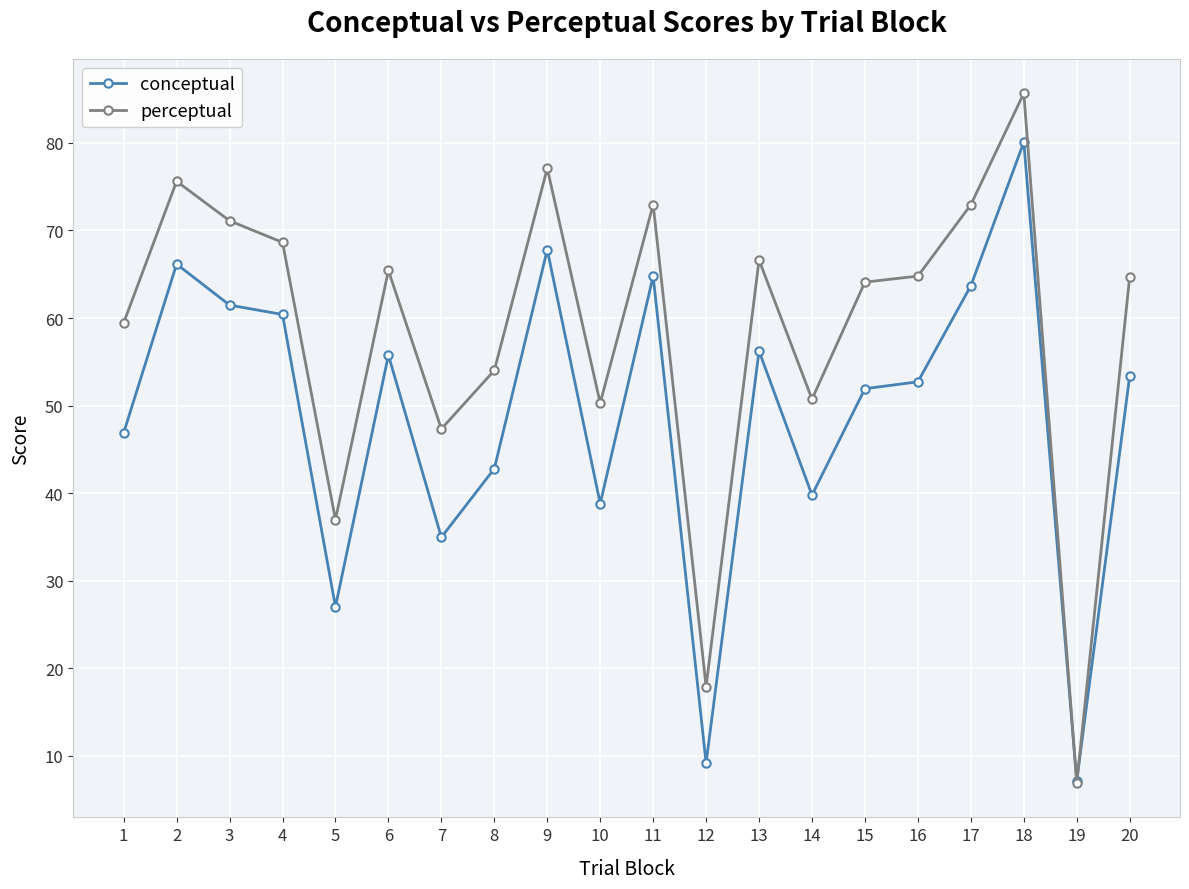

Which series has the largest total across all categories?

perceptual